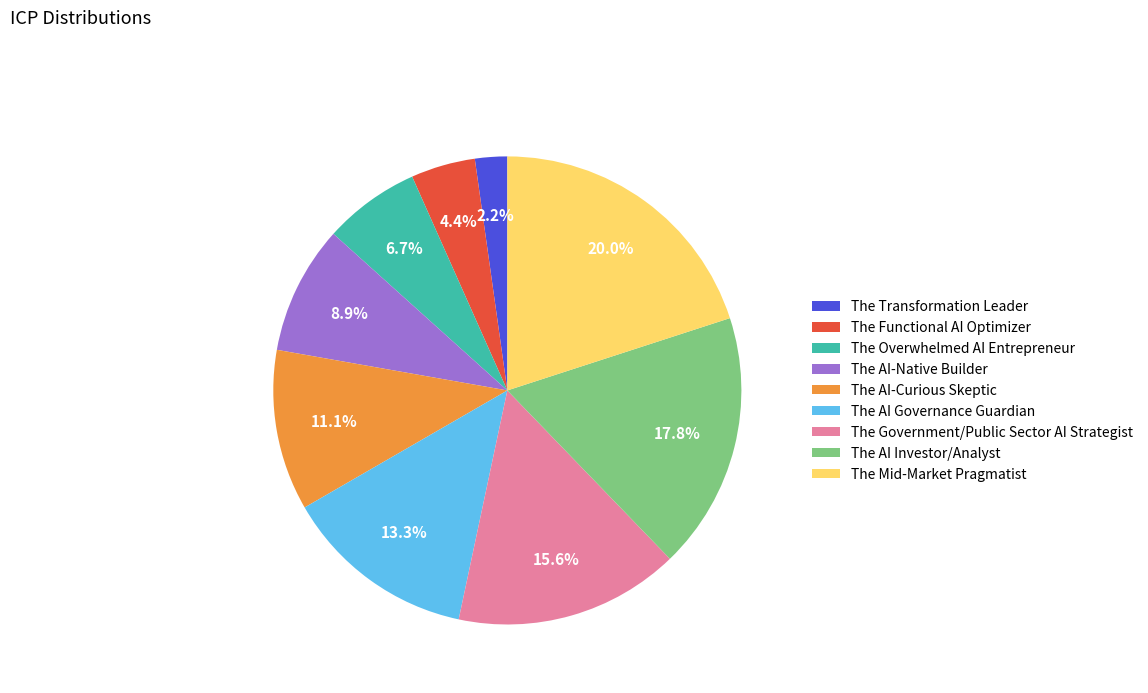

What percentage is the The Mid-Market Pragmatist slice, to the nearest percent?

20%